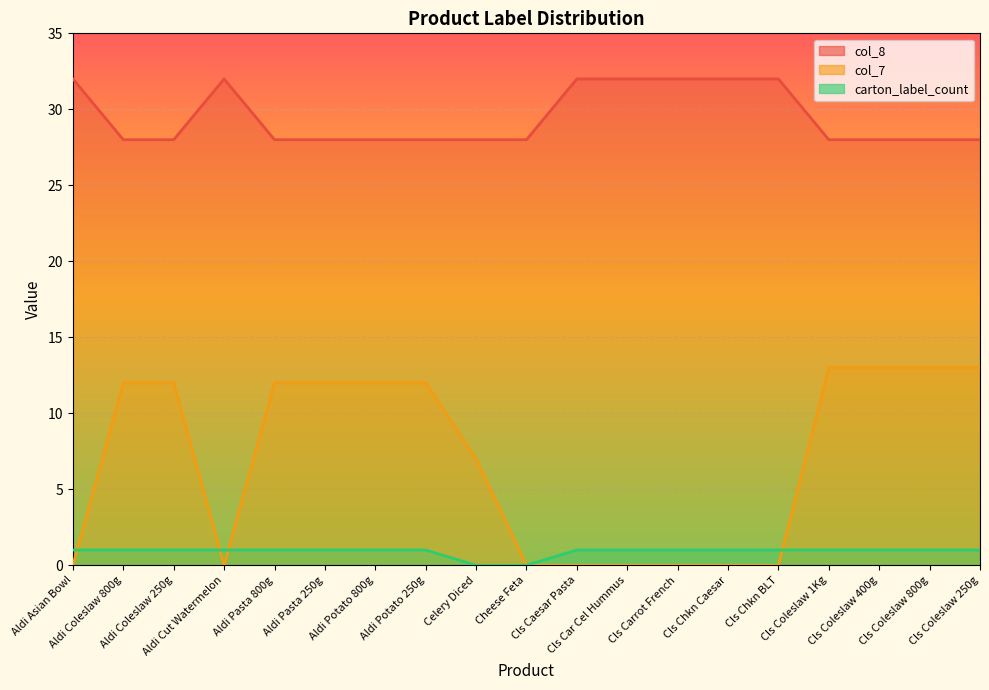

True or false: col_7 and carton_label_count cross at least once.

True